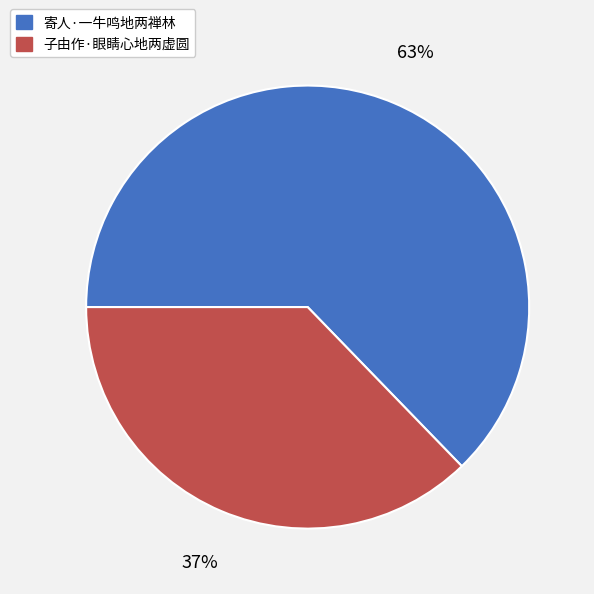

Which category has the biggest portion of the pie?

寄人·一牛鸣地两禅林